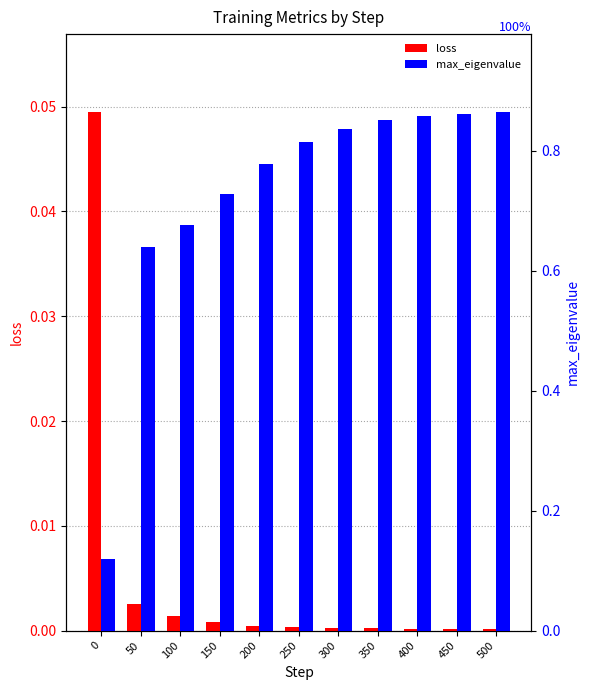

List the series in order of their peak value, highest first.

max_eigenvalue, loss